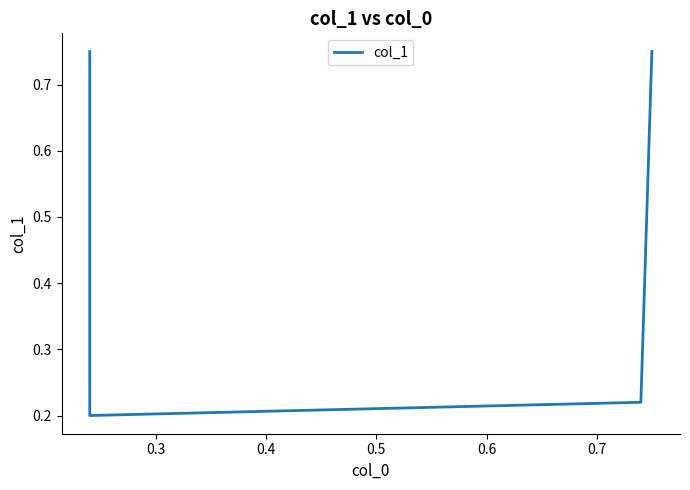

How many lines are shown in the chart?

1